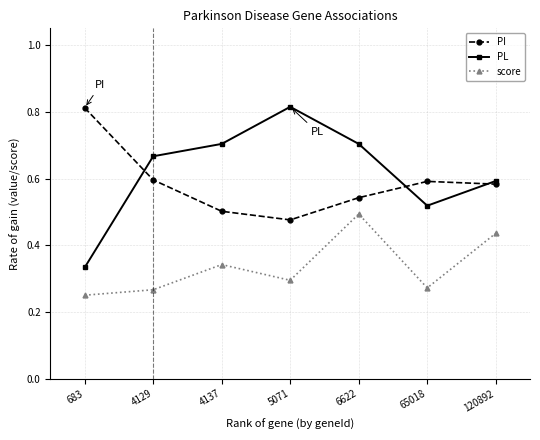

What is the difference between the score values at 120892 and 4137?

0.1